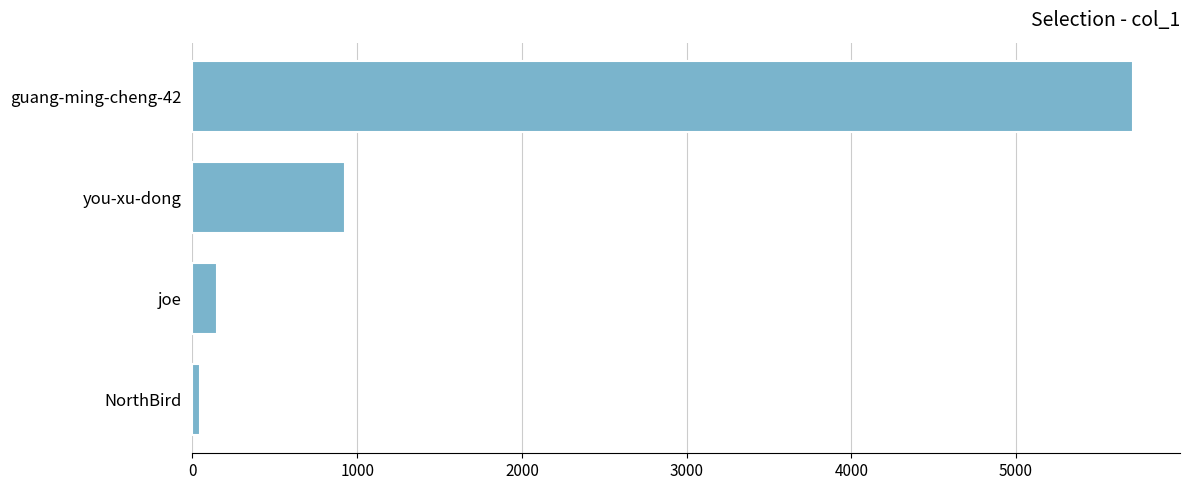

What is the change in value from joe to you-xu-dong?

+776